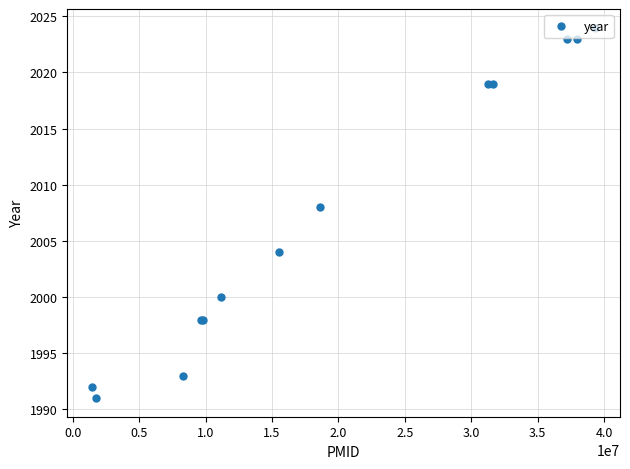

How many values are below 2004?

6